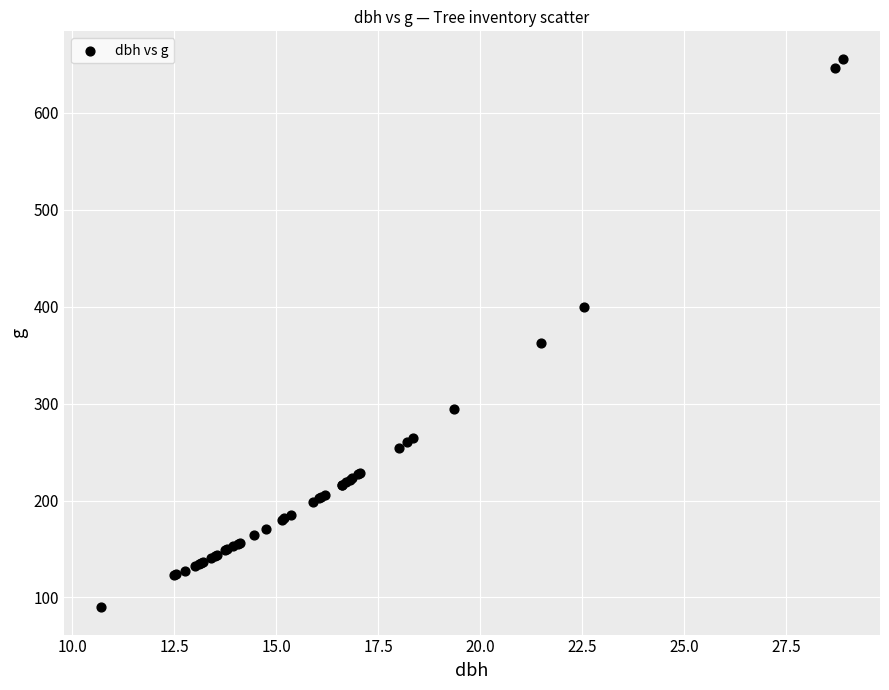

What Y value in the scatter plot is closest to 372?

363.1